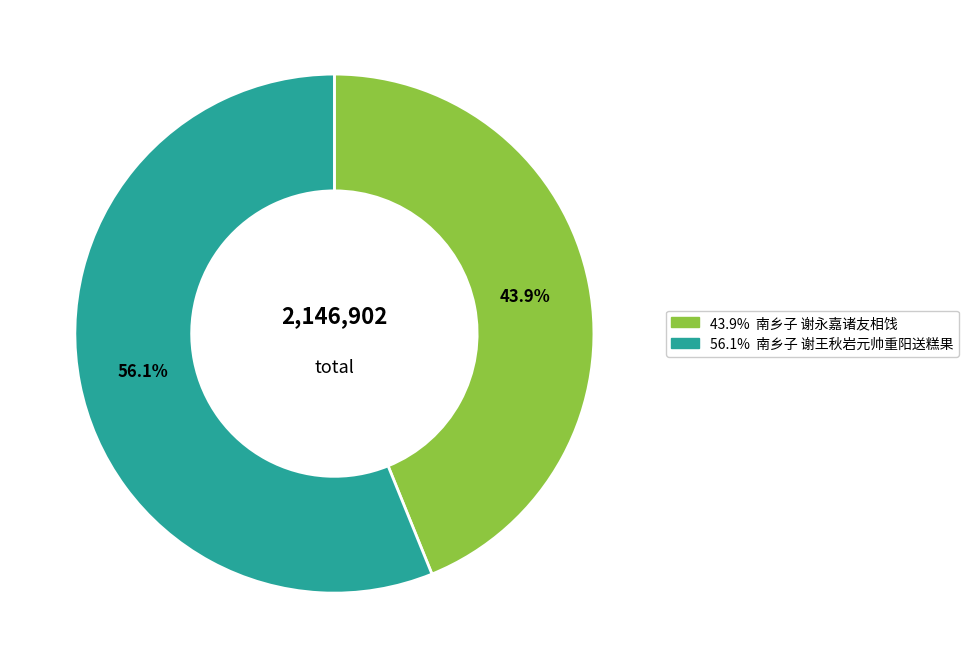

Is there a majority slice in this chart?

Yes